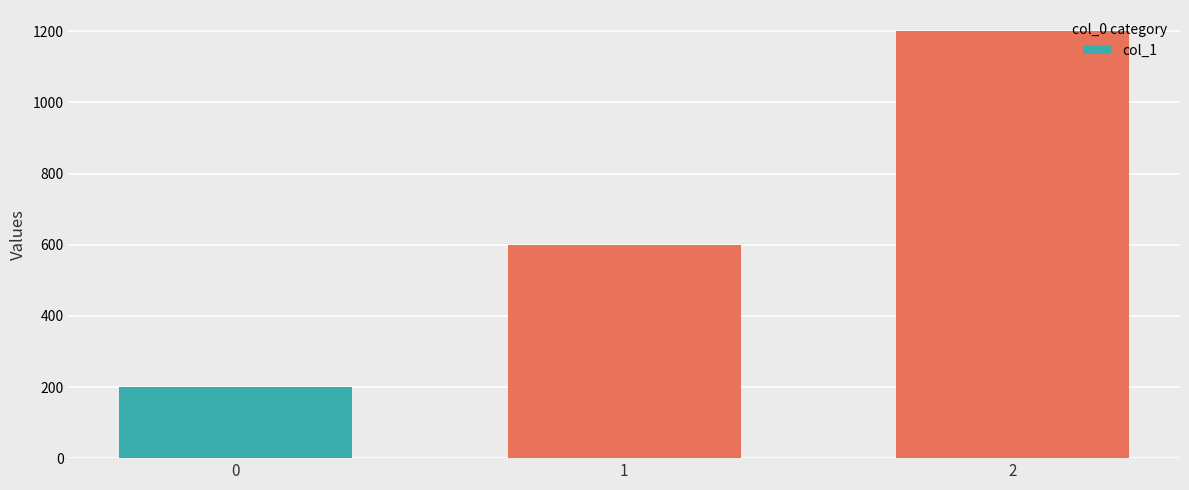

How many categories are shown in the chart?

3